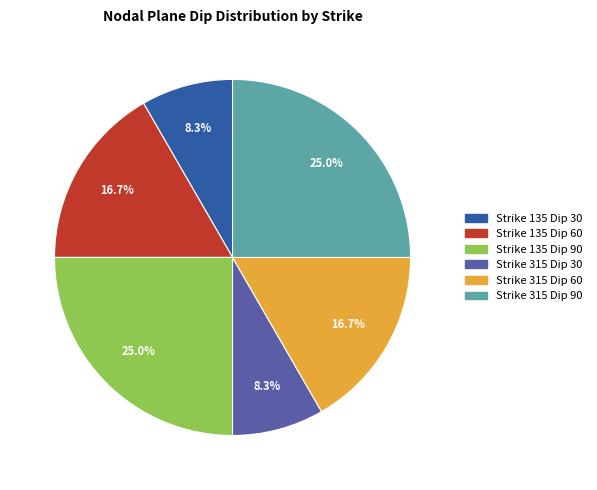

Is there a majority slice in this chart?

No